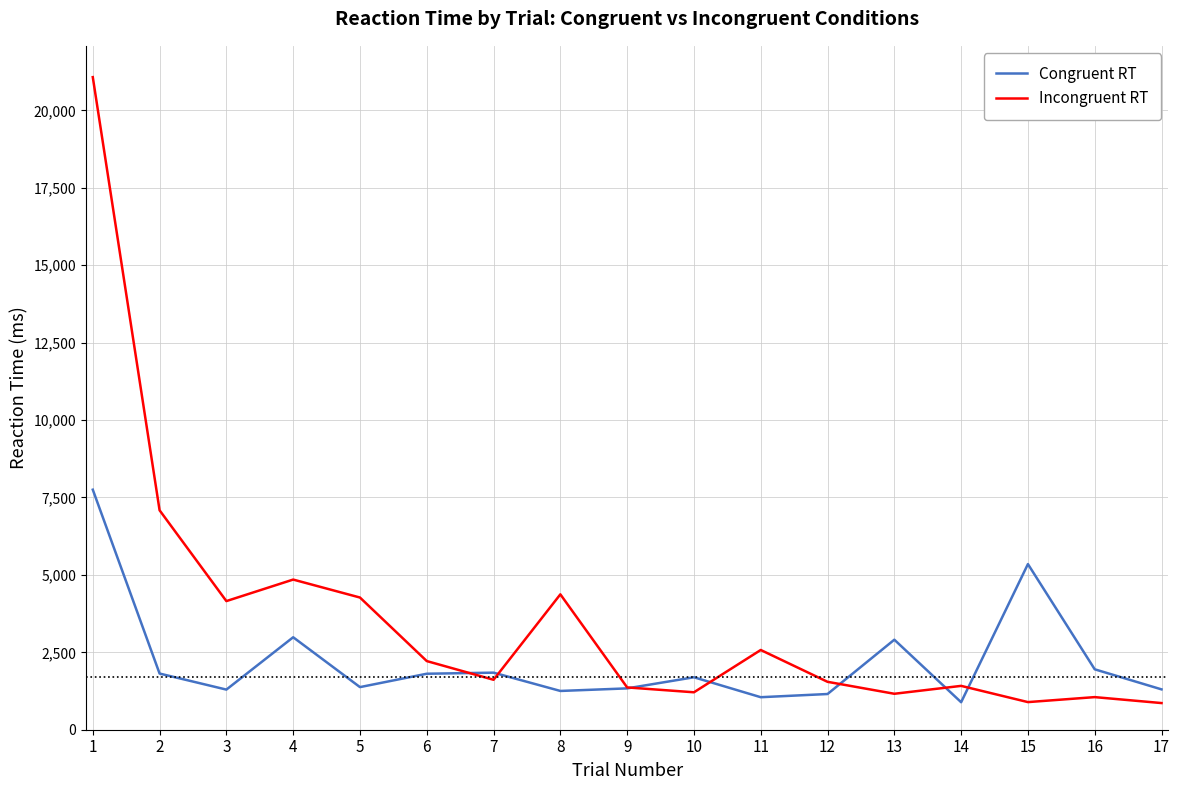

What is the highest value of the Incongruent RT series?

21075